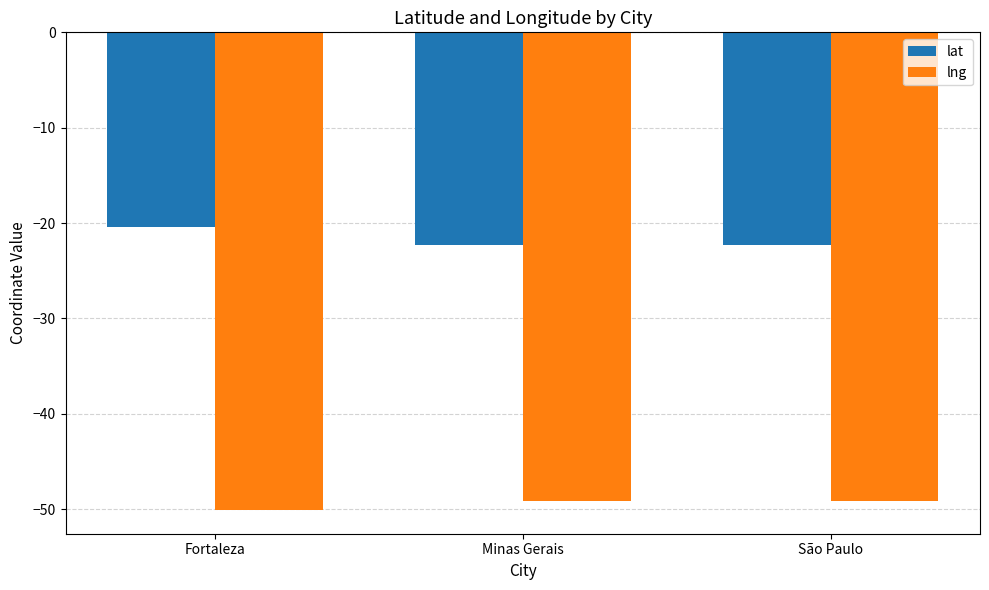

What is the highest value of the lng series?

-49.1